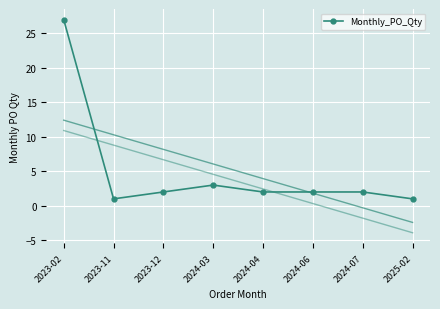

Is it true that the value at 2025-02 is 2?

False